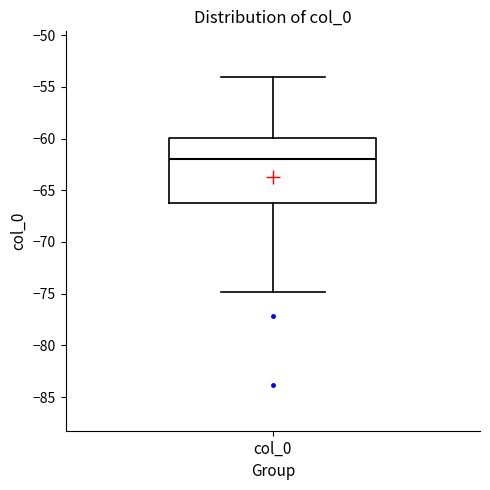

Read this box plot against the y-axis: the position of the median line, the range covered by the box, and the ends of both whiskers. The values are not printed on the chart, so give them approximately, as read against the axis.

median -62, box -66 to -60, whiskers -75 to -54